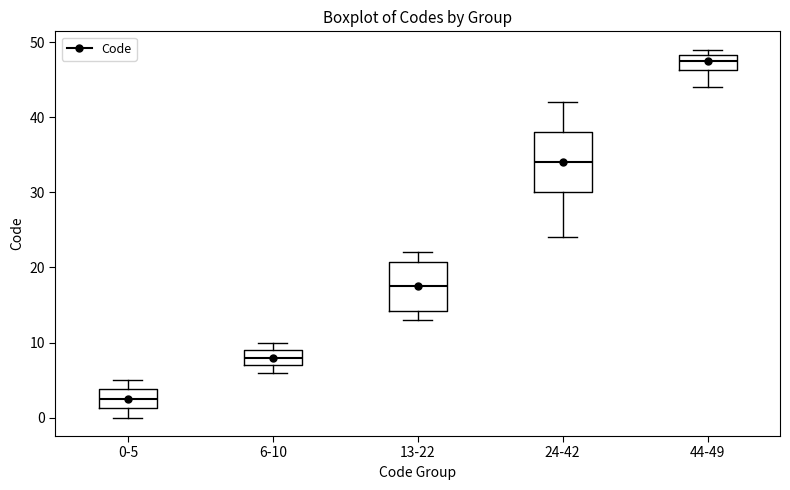

Comparing the boxes themselves (not the whiskers), which one is the tallest?

24-42